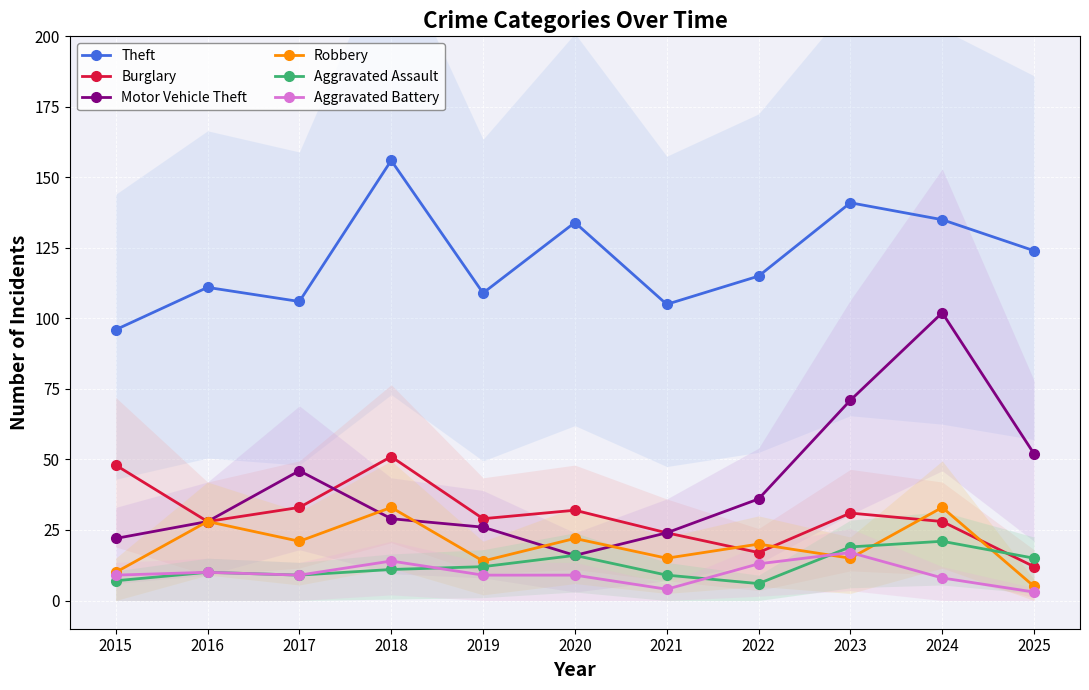

Reading left to right, transcribe all the data shown in this chart.

Theft: 2015=96	2016=111	2017=106	2018=156	2019=109	2020=134	2021=105	2022=115	2023=141	2024=135	2025=124
Burglary: 2015=48	2016=28	2017=33	2018=51	2019=29	2020=32	2021=24	2022=17	2023=31	2024=28	2025=12
Motor Vehicle Theft: 2015=22	2016=28	2017=46	2018=29	2019=26	2020=16	2021=24	2022=36	2023=71	2024=102	2025=52
Robbery: 2015=10	2016=28	2017=21	2018=33	2019=14	2020=22	2021=15	2022=20	2023=15	2024=33	2025=5
Aggravated Assault: 2015=7	2016=10	2017=9	2018=11	2019=12	2020=16	2021=9	2022=6	2023=19	2024=21	2025=15
Aggravated Battery: 2015=9	2016=10	2017=9	2018=14	2019=9	2020=9	2021=4	2022=13	2023=17	2024=8	2025=3